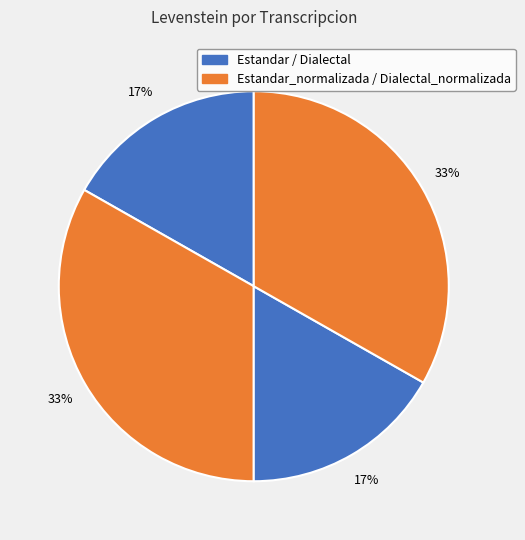

How many slices are in this pie chart?

4